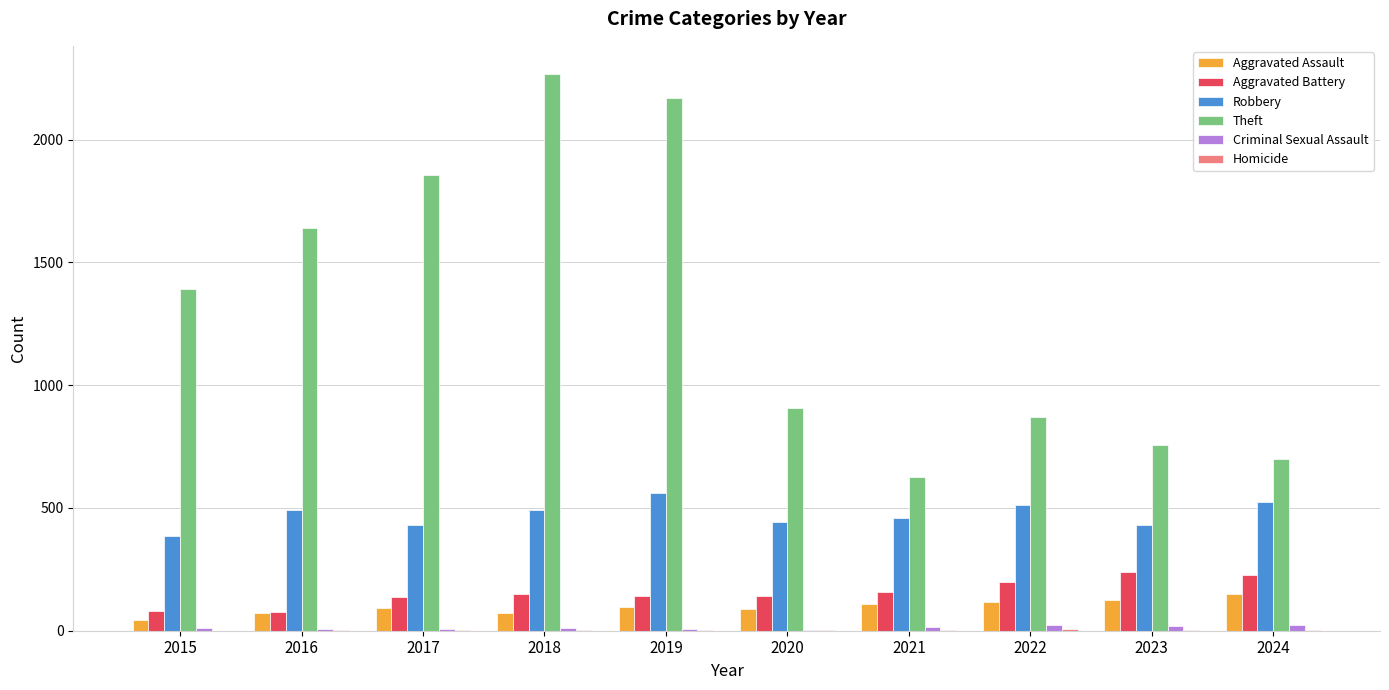

Between 2017 and 2023, which series saw the biggest shift?

Theft